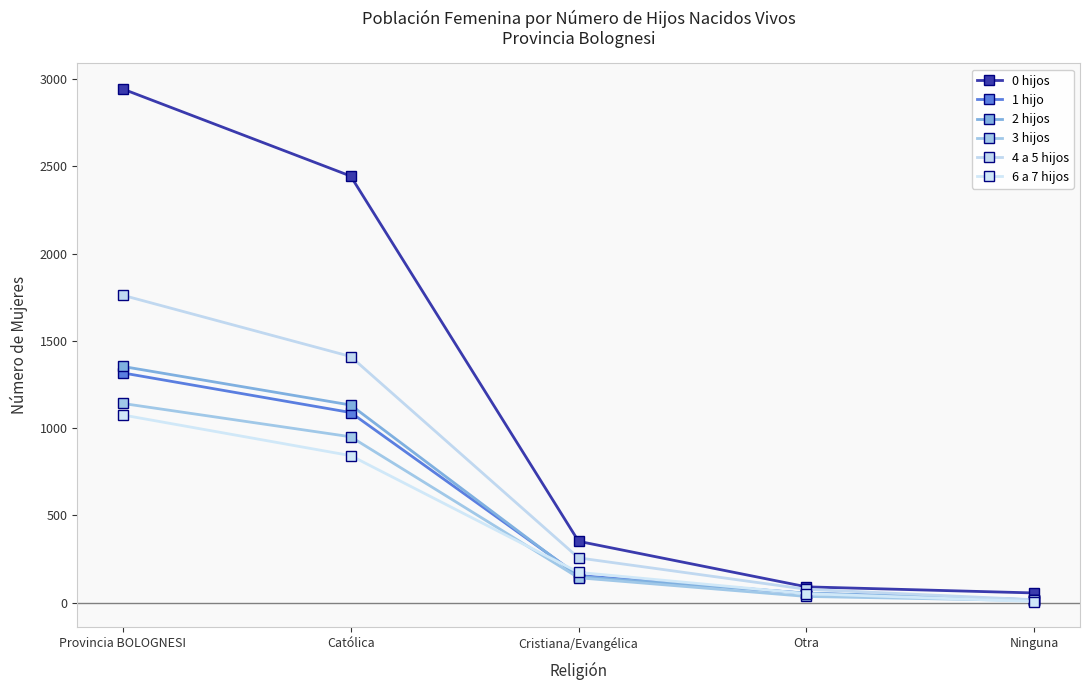

At Provincia BOLOGNESI, list the series in order from largest to smallest.

0 hijos, 4 a 5 hijos, 2 hijos, 1 hijo, 3 hijos, 6 a 7 hijos